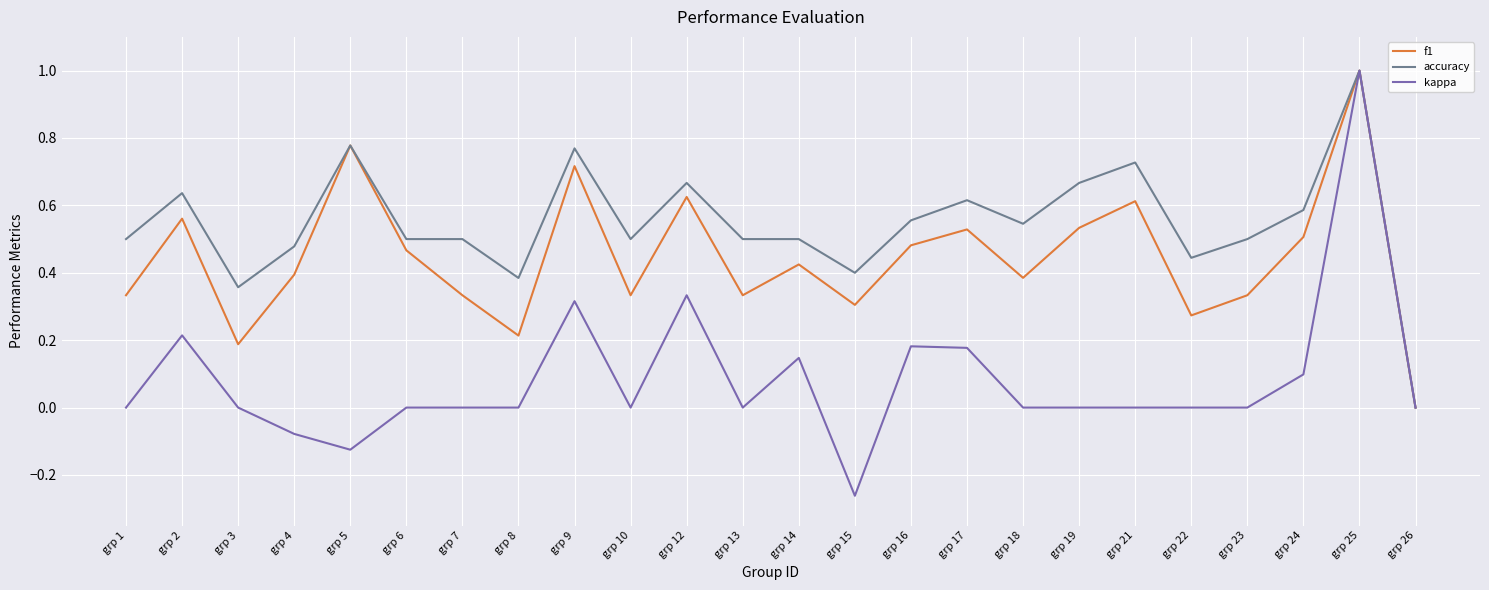

Which series has the largest range (max minus min)?

kappa